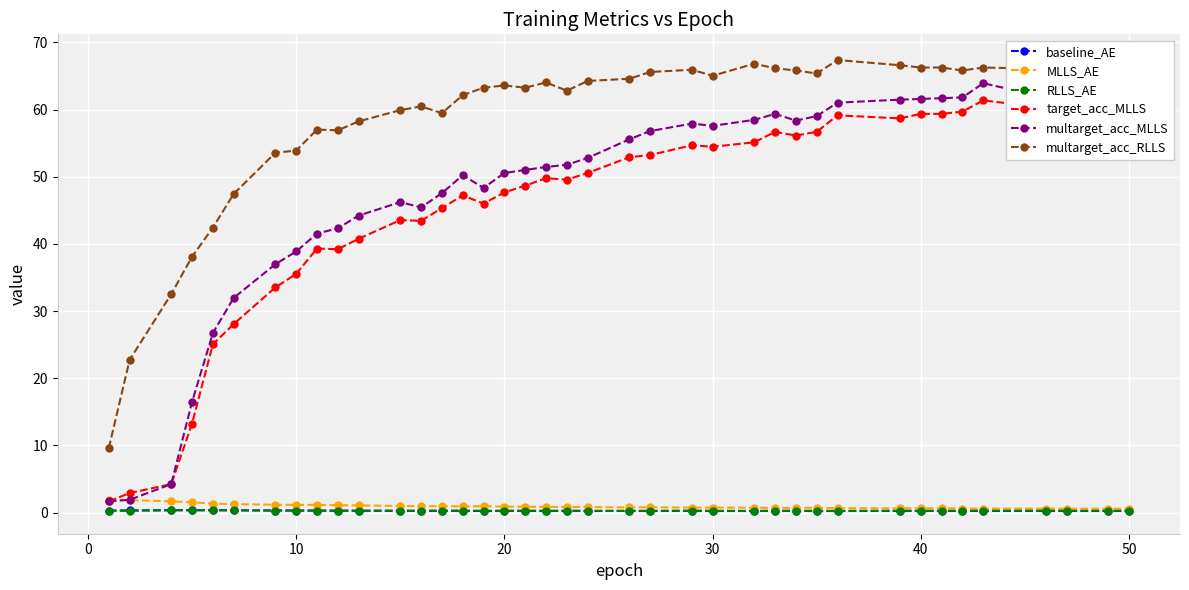

True or false: RLLS_AE has more than 2 interior local peaks.

True